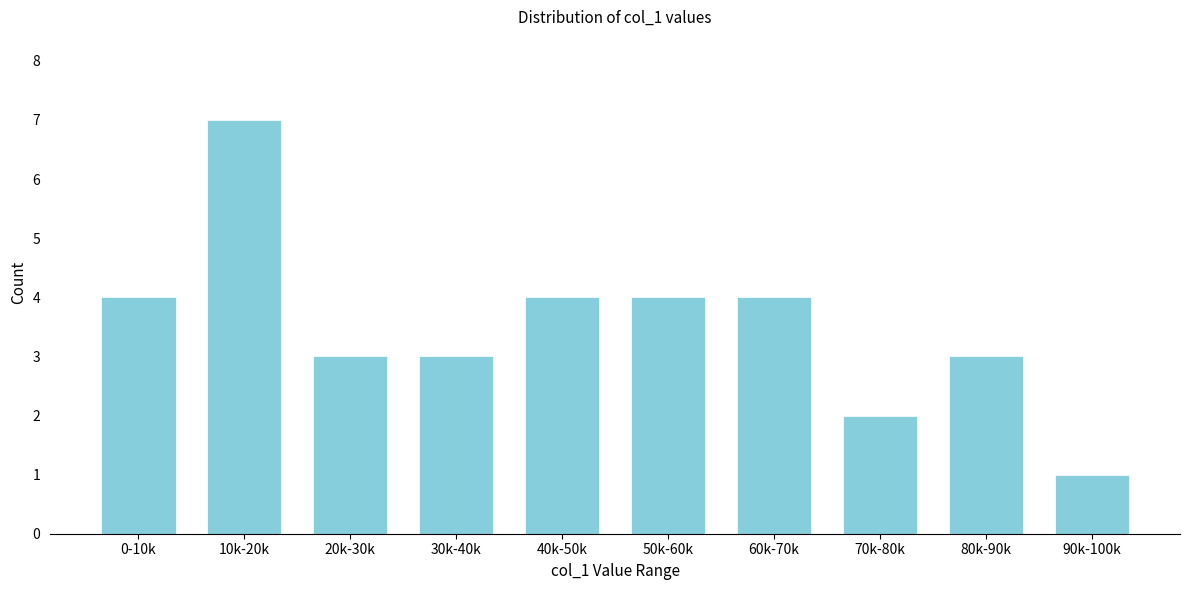

Reading left to right, what are all the values shown in this chart?

0-10k=4	10k-20k=7	20k-30k=3	30k-40k=3	40k-50k=4	50k-60k=4	60k-70k=4	70k-80k=2	80k-90k=3	90k-100k=1